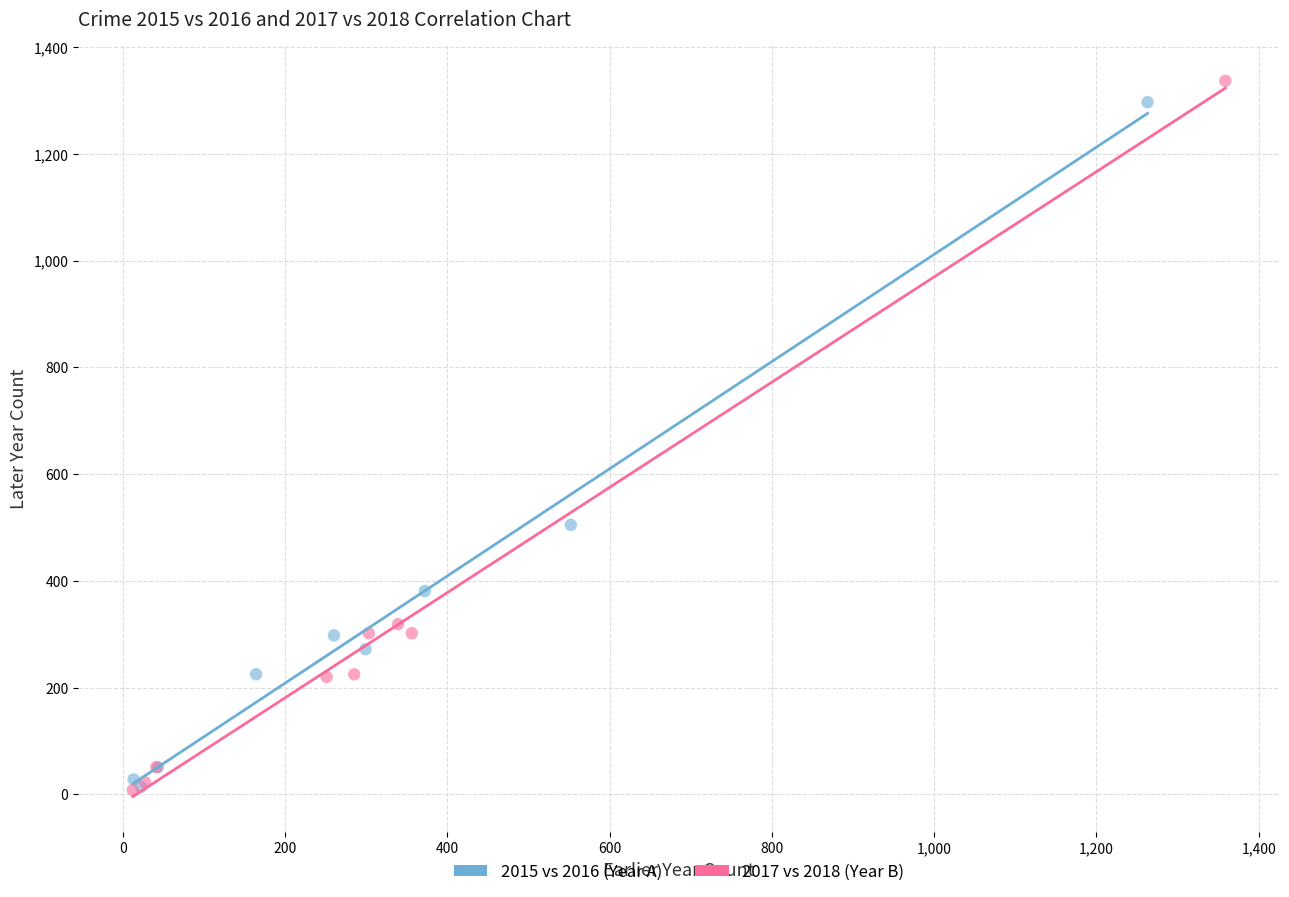

Which series has the widest spread of Y values?

2017 vs 2018 (Year B)